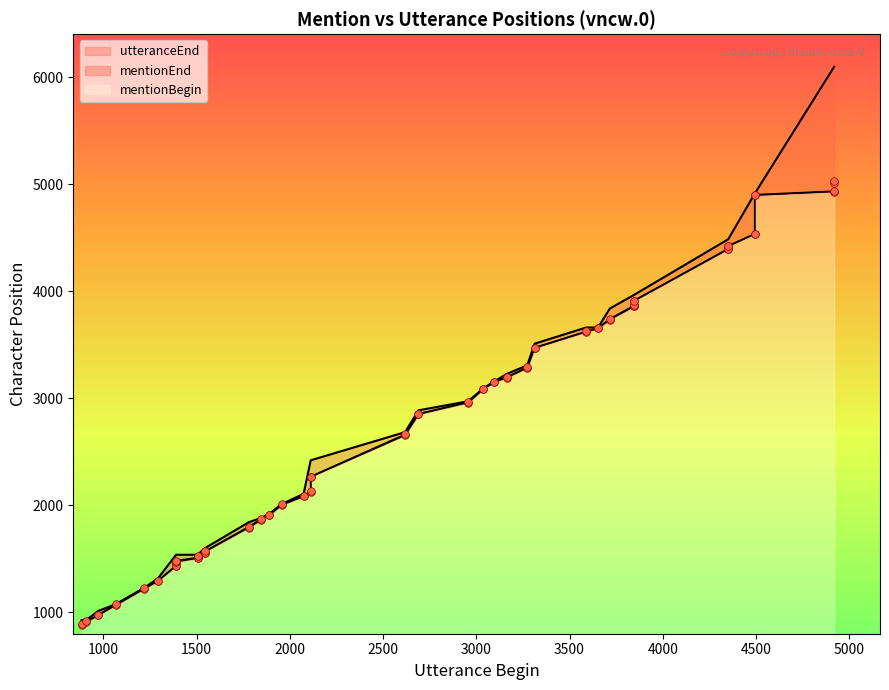

Is the value of mentionEnd at 500 greater than the value of utteranceEnd at 5500?

No